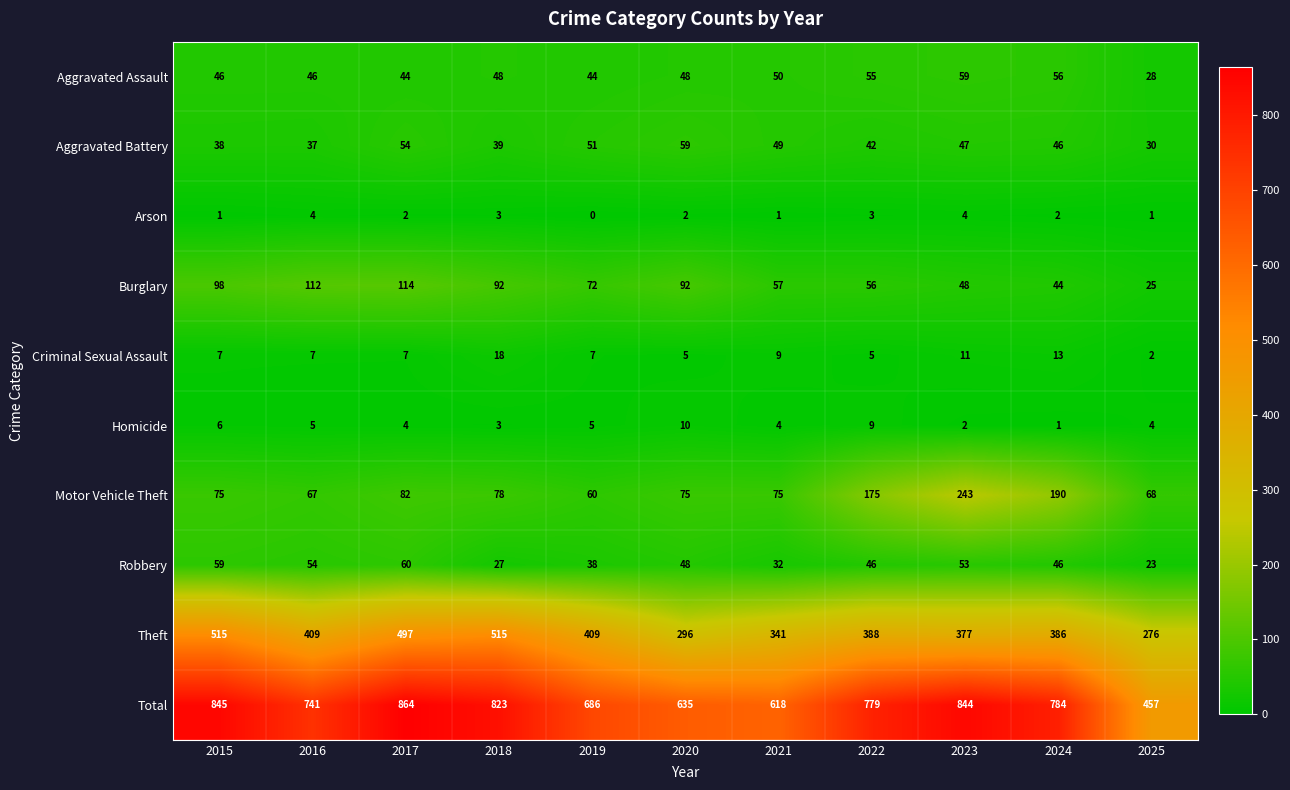

What is the approximate value of Aggravated Battery at 2018, to the nearest 5?

40